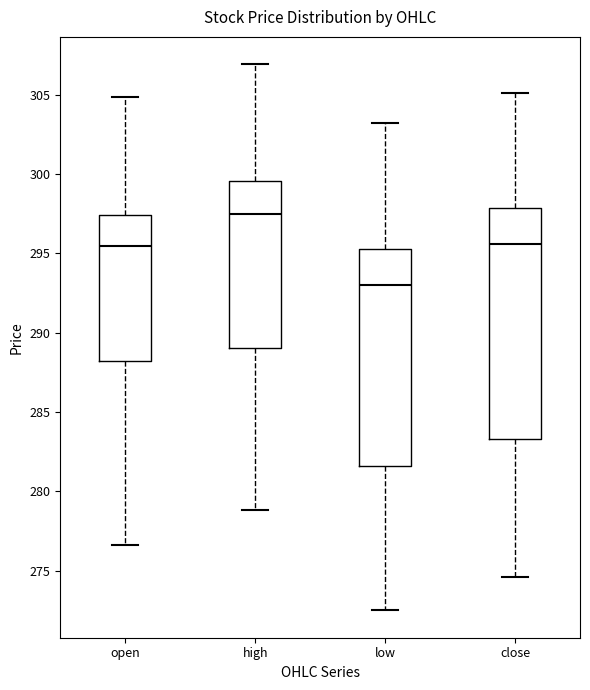

Comparing the boxes themselves (not the whiskers), which one is the tallest?

close